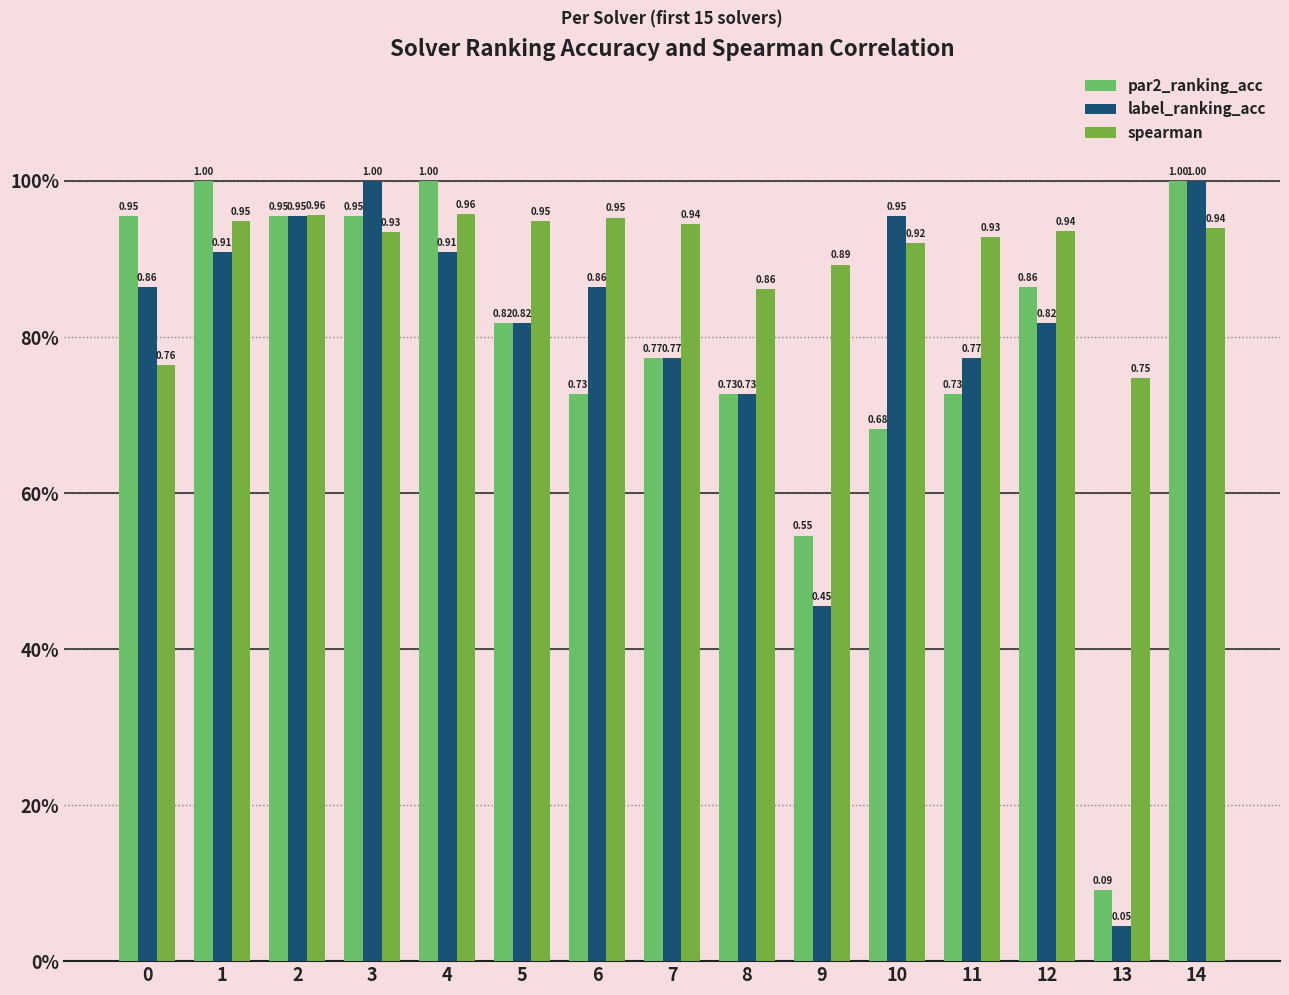

What are all the series names shown in the legend?

par2_ranking_acc, label_ranking_acc, spearman